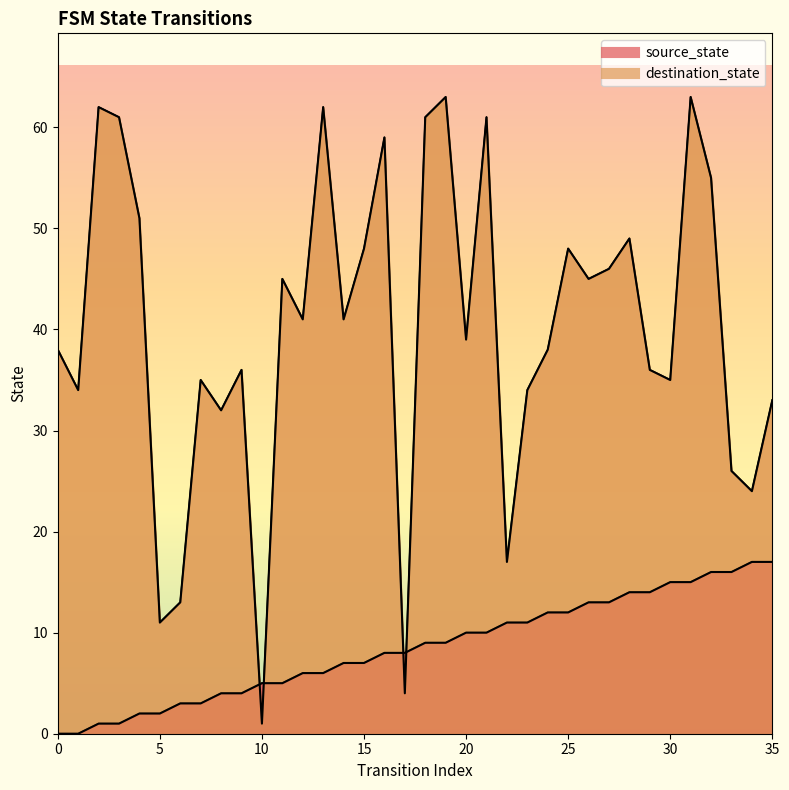

How many values in the destination_state series are below 41?

18